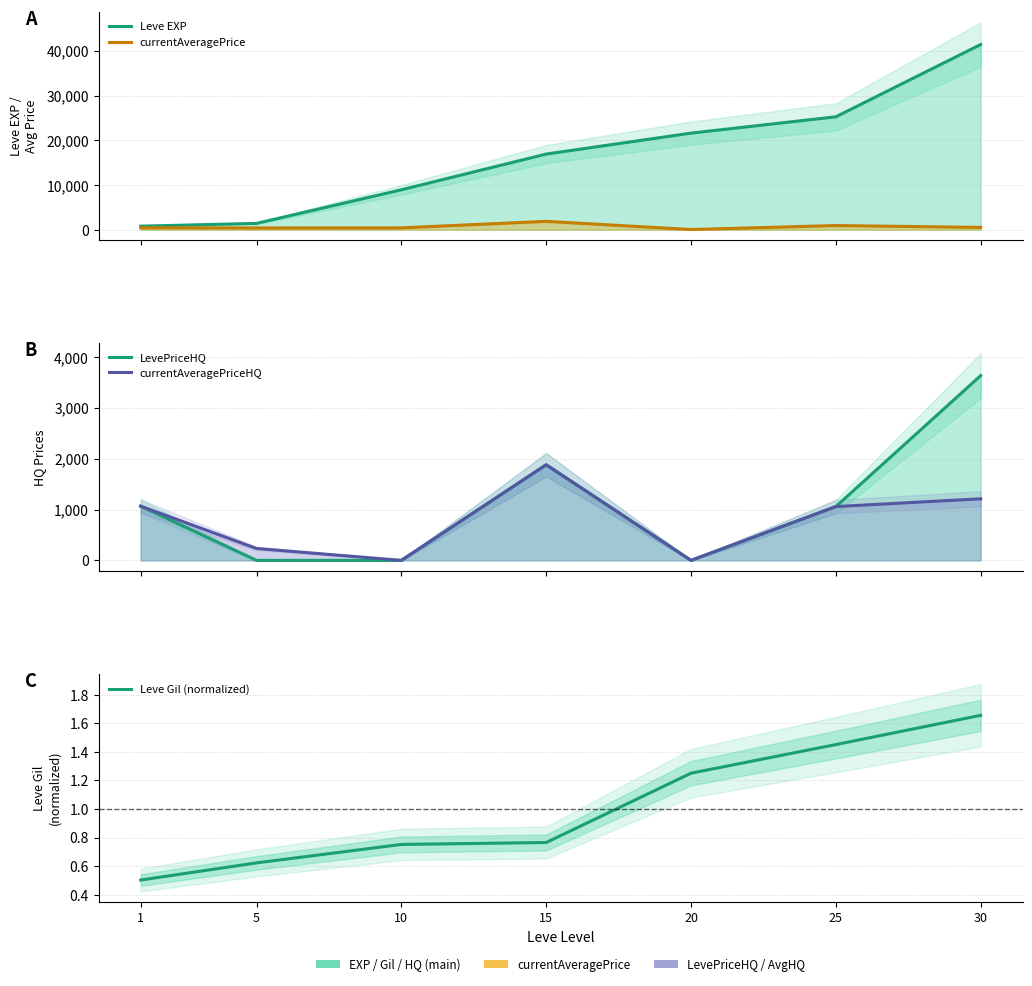

What is the greatest value displayed?

41410.0